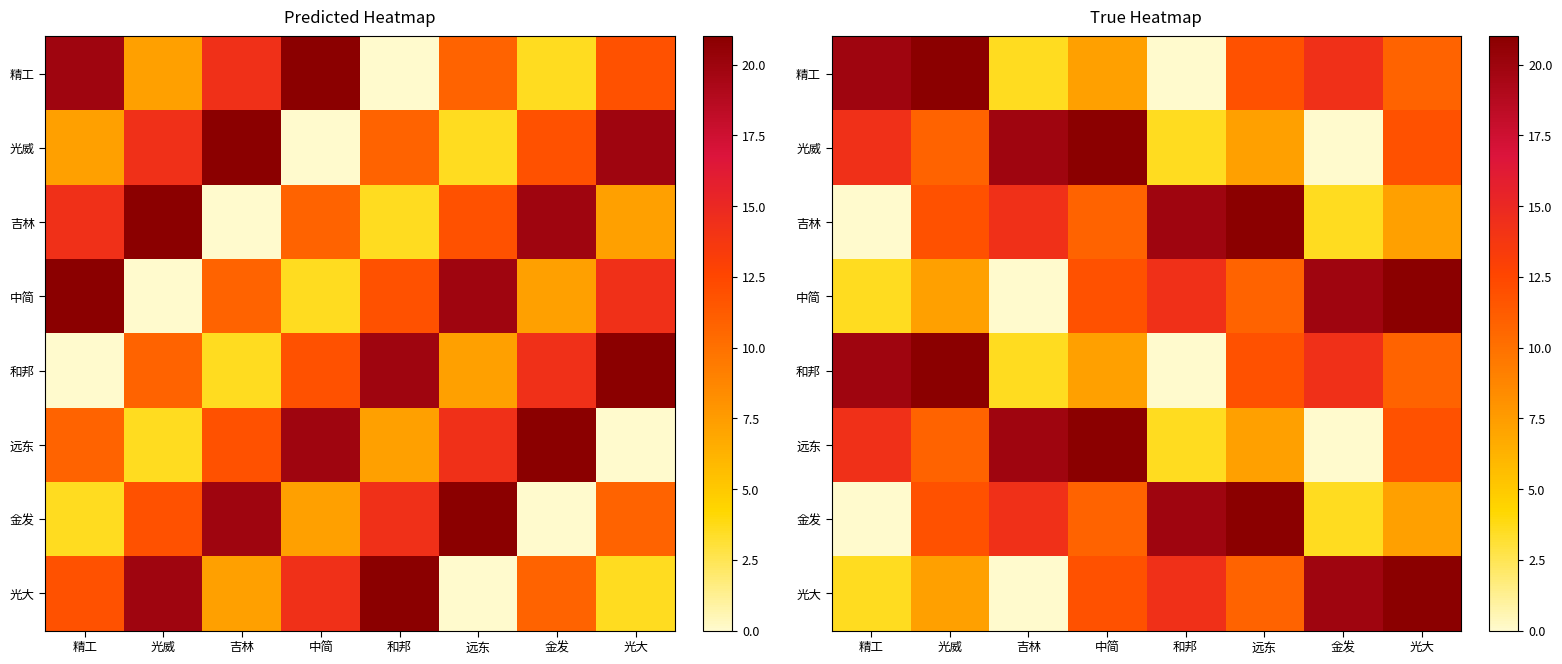

The value of 精工 at 光大 is 10.8. True or false?

True